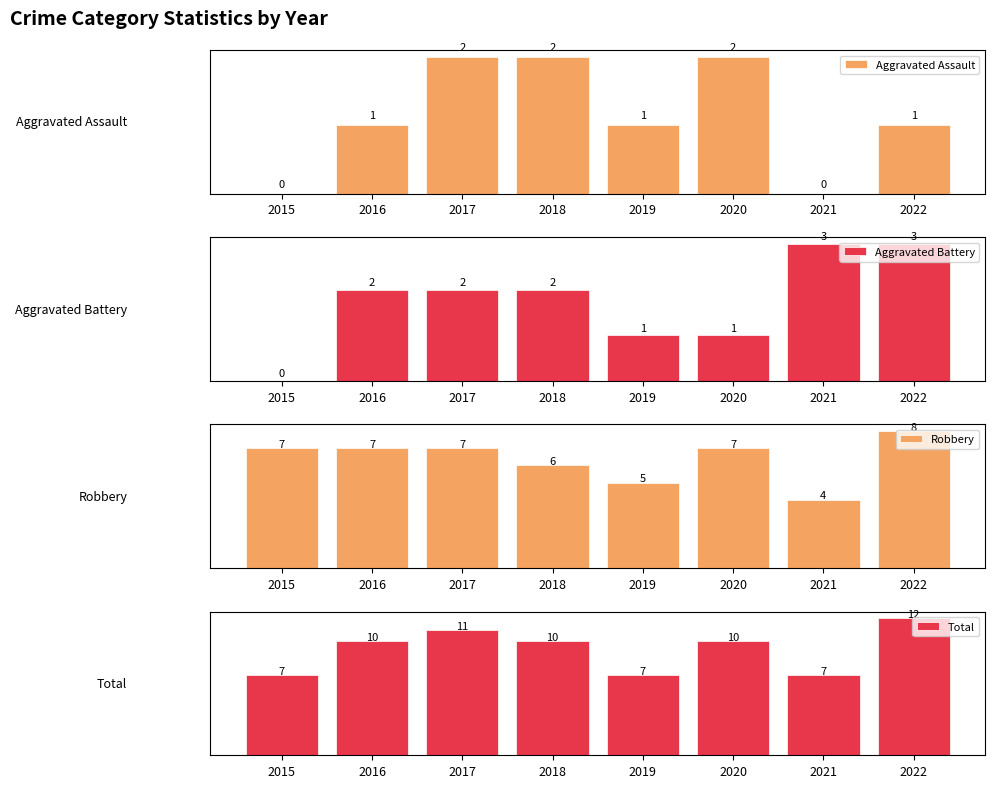

At which category is the sum across all series the highest?

2022